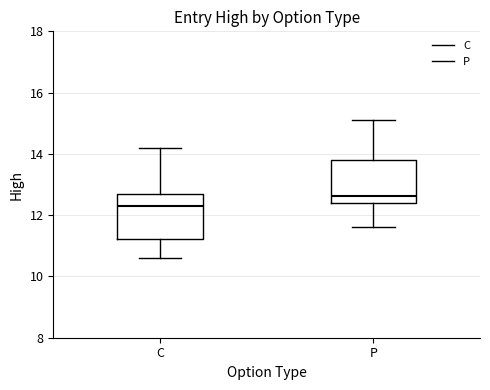

Reading left to right, read every box against the y-axis: the position of its median line, the range the box covers, and the ends of its whiskers. The values are not printed on the chart, so give them approximately, as read against the axis.

C: median 12.4, box 11.2 to 12.6, whiskers 10.6 to 14.2
P: median 12.6, box 12.4 to 13.8, whiskers 11.6 to 15.2